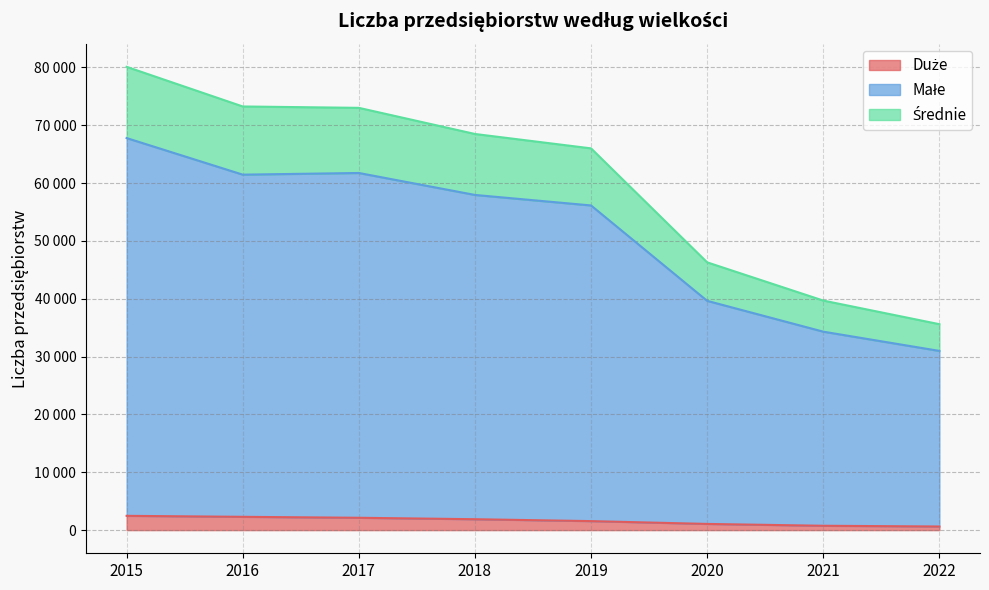

At how many categories does at least one series exceed 73215?

2